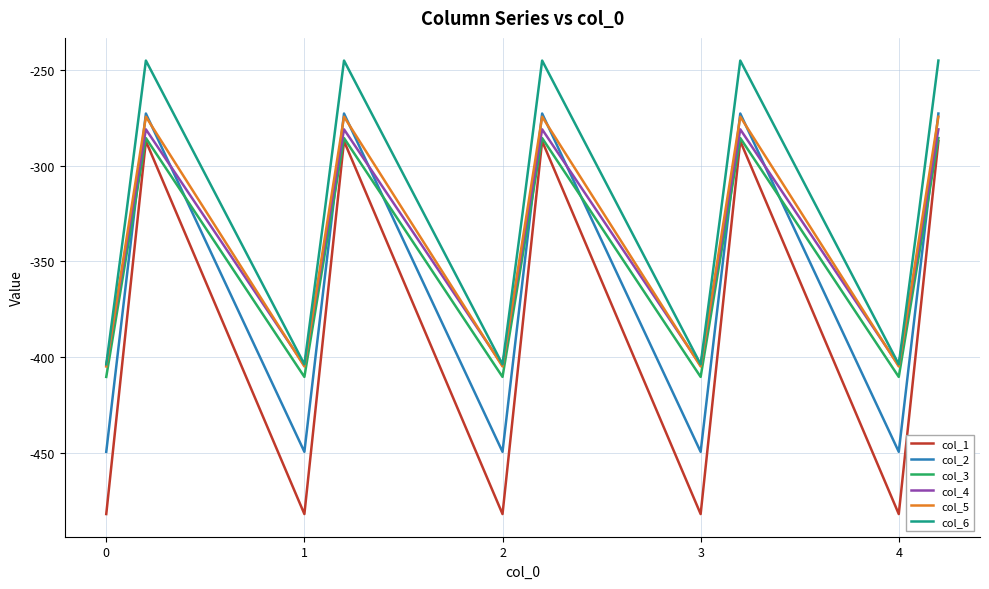

What is the average value of the col_3 series?

-347.9